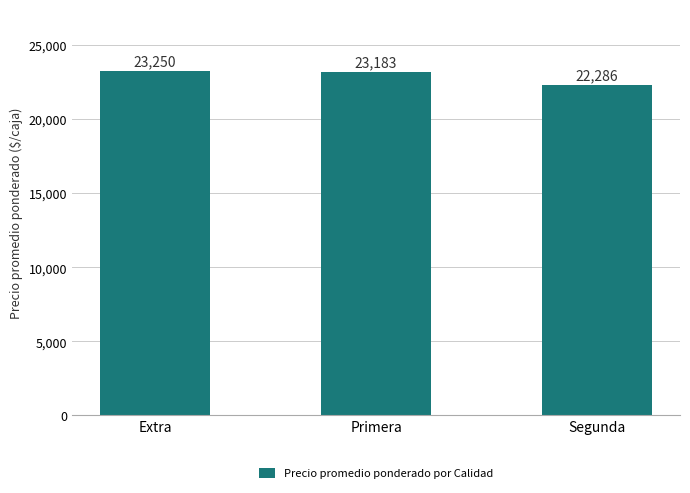

Are the bars grouped side by side (vs. stacked)?

No